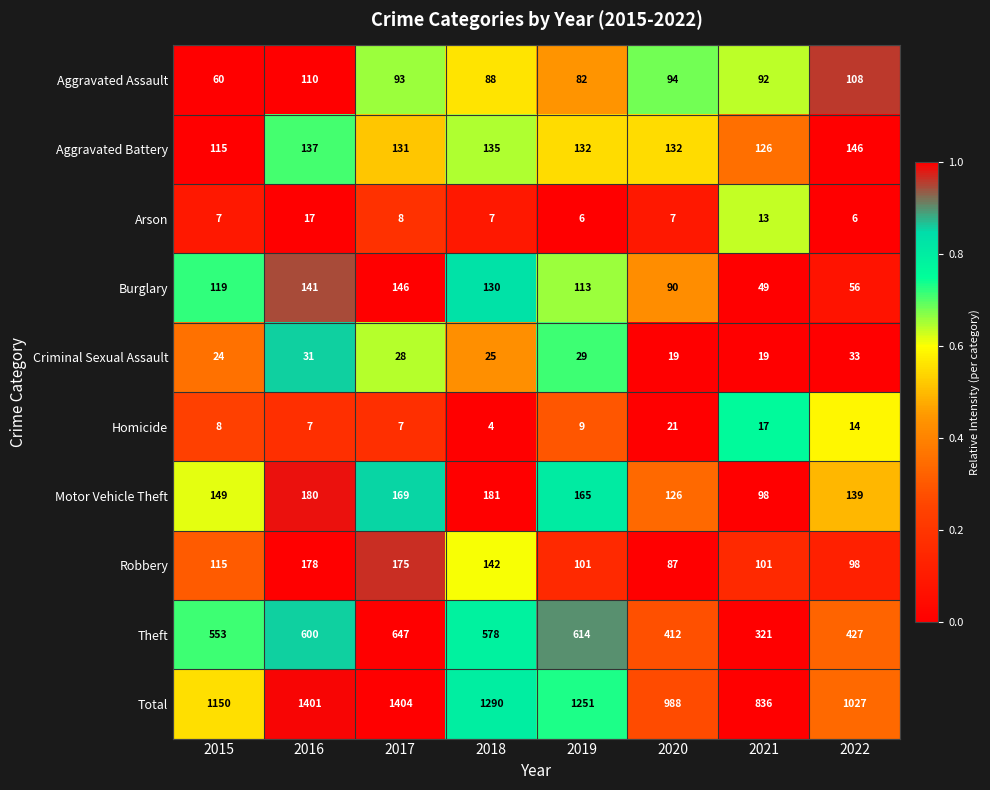

At 2022, list the series in order from smallest to largest.

Arson, Homicide, Criminal Sexual Assault, Burglary, Robbery, Aggravated Assault, Motor Vehicle Theft, Aggravated Battery, Theft, Total